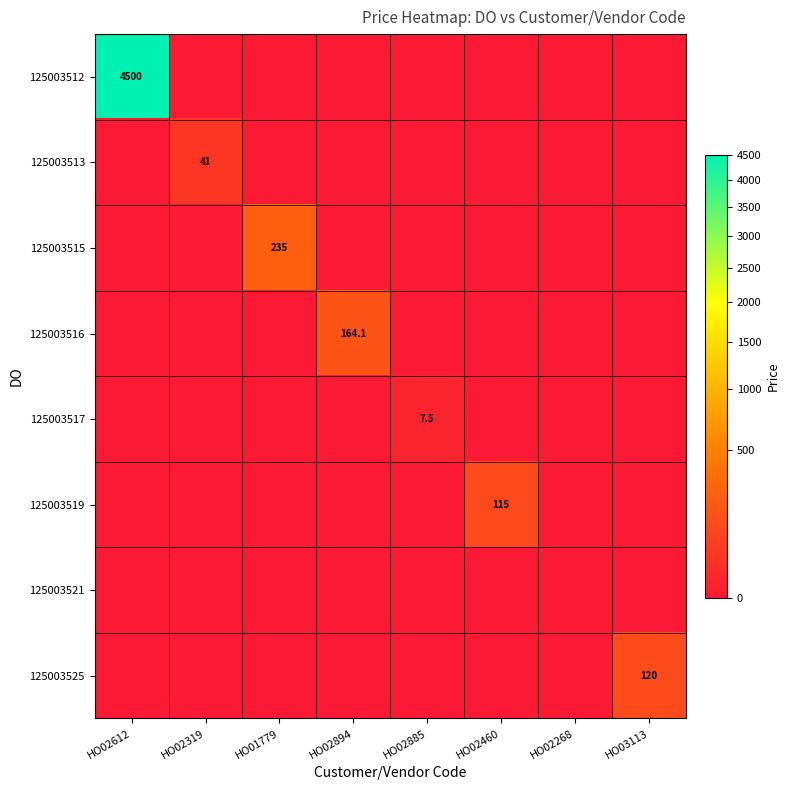

At which label does 125003516 reach its peak?

HO02894